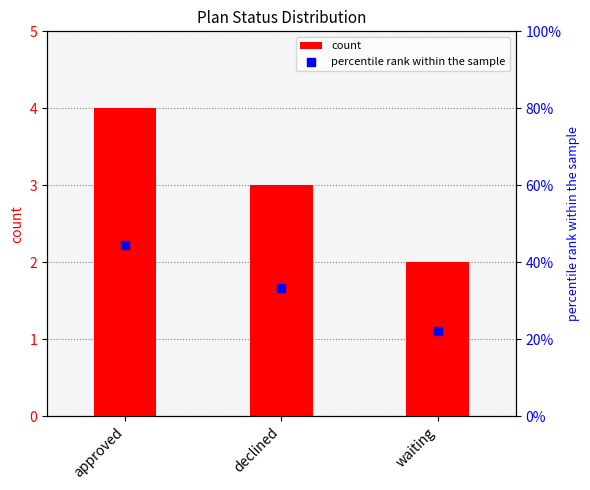

Which series has the largest total across all categories?

percentile rank within the sample